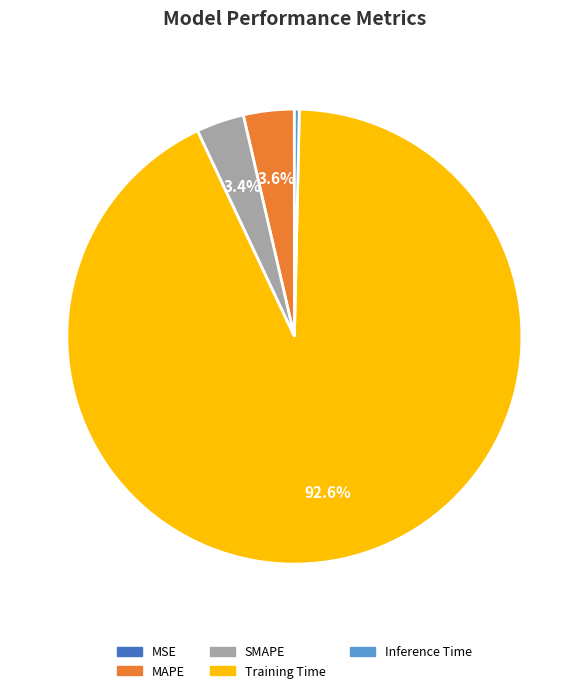

To the nearest percent, what is the combined percentage of Training Time and Inference Time?

93%